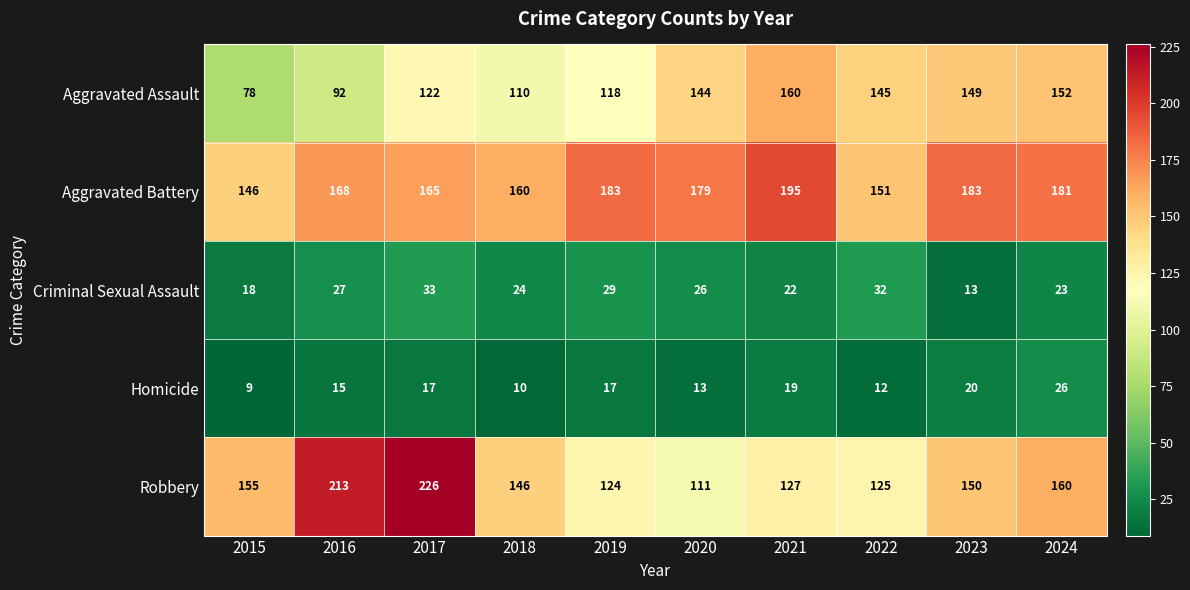

True or false: Aggravated Assault has a value of 118 at 2019.

True